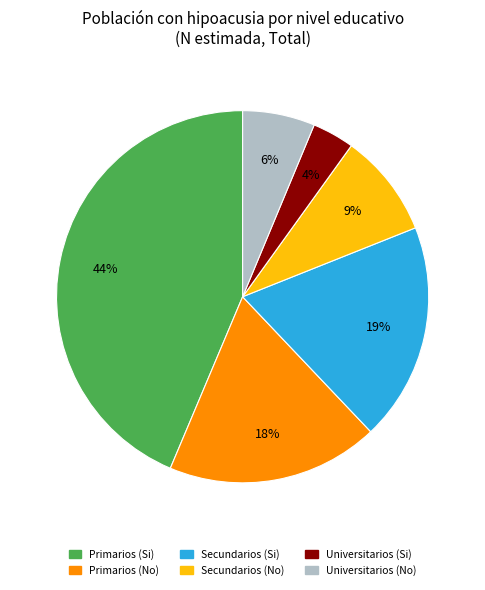

Does any single category account for the majority?

No